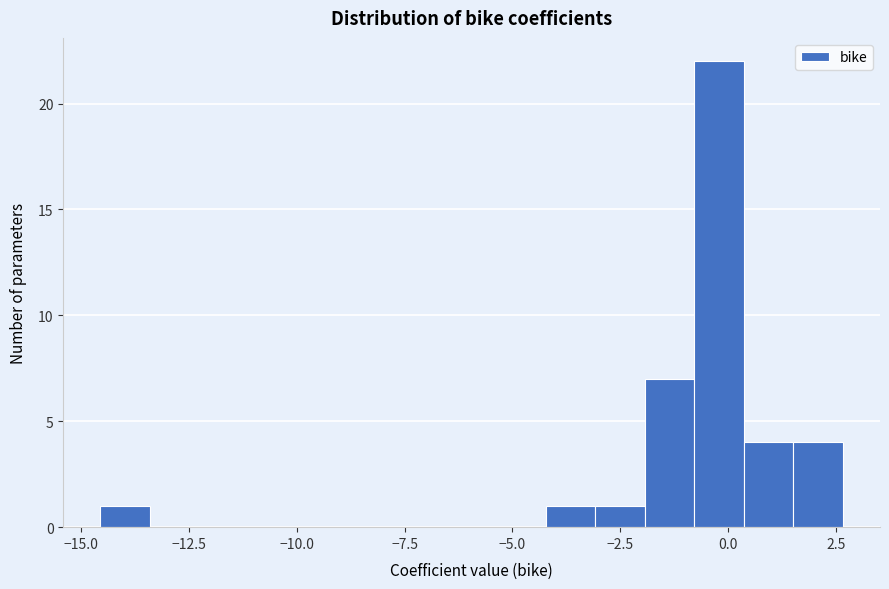

Read against the x-axis, roughly where is the centre of the tallest bar?

0.0